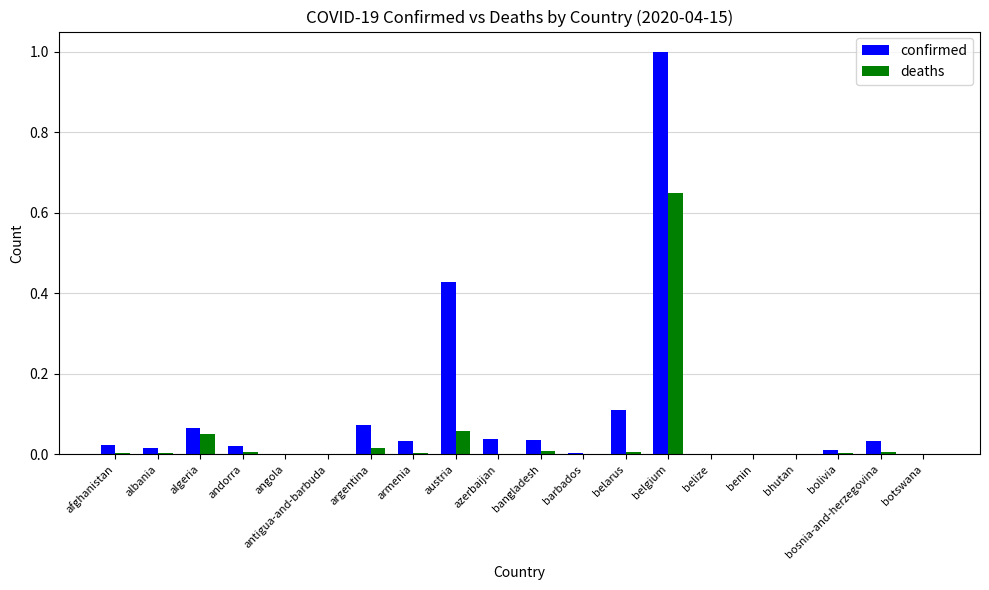

Is it true that confirmed equals 0.0 at afghanistan?

True